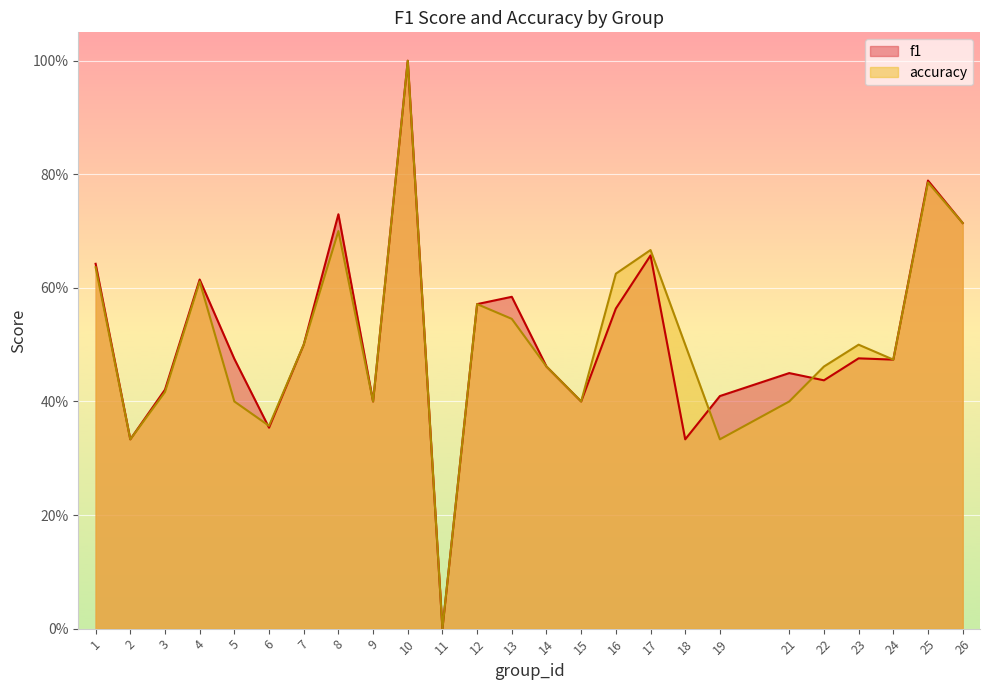

Is it true that f1 equals 0.4 at 3?

True